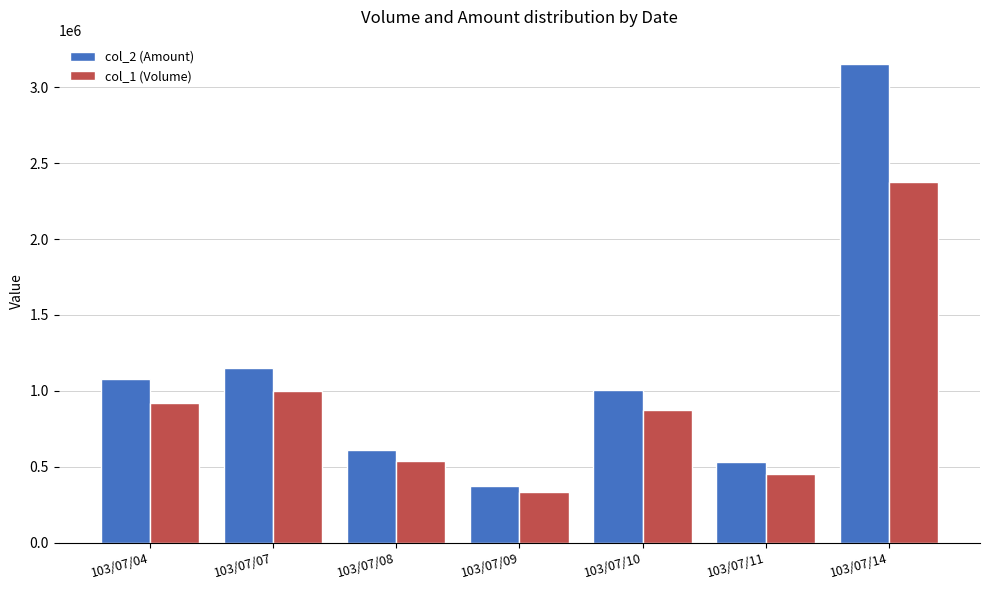

The value of col_1 (Volume) at 103/07/08 is 315547. True or false?

False